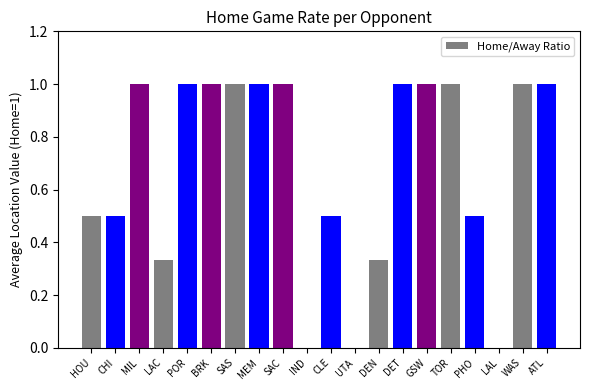

What is the greatest value displayed?

1.0